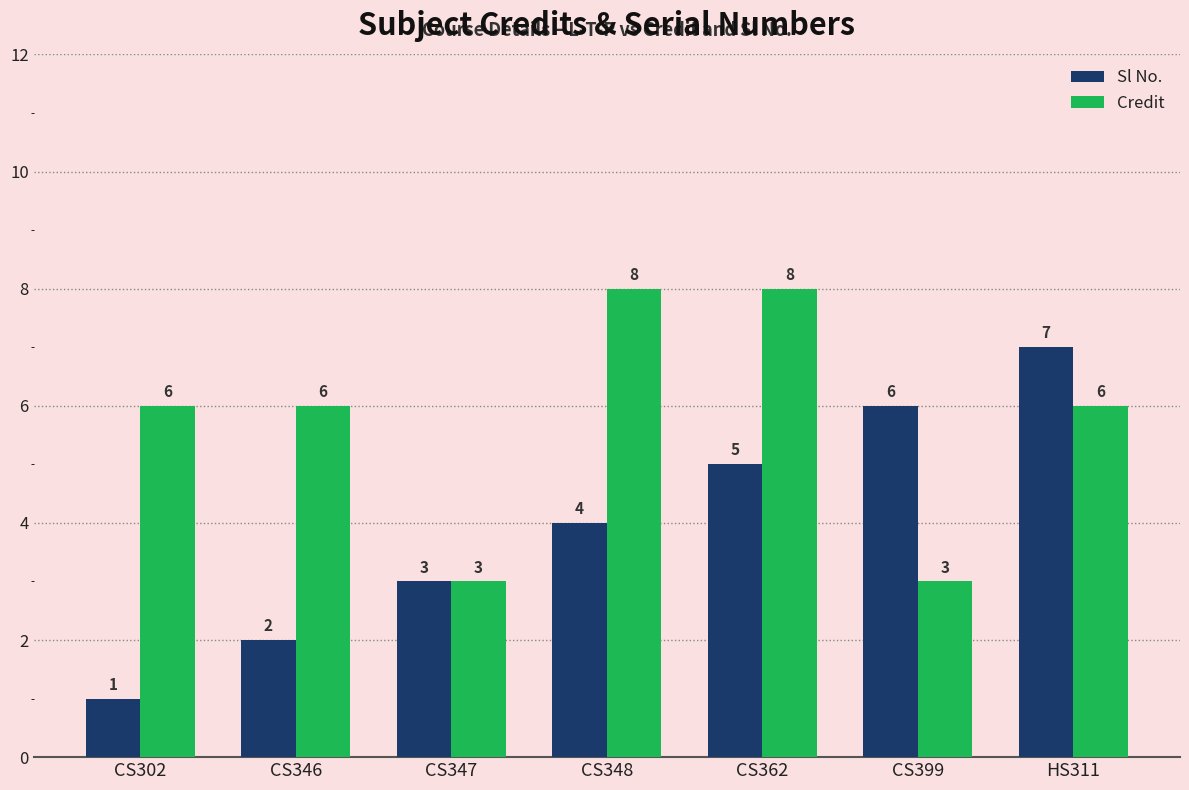

Rank the categories by Sl No. value from highest to lowest.

HS311, CS399, CS362, CS348, CS347, CS346, CS302